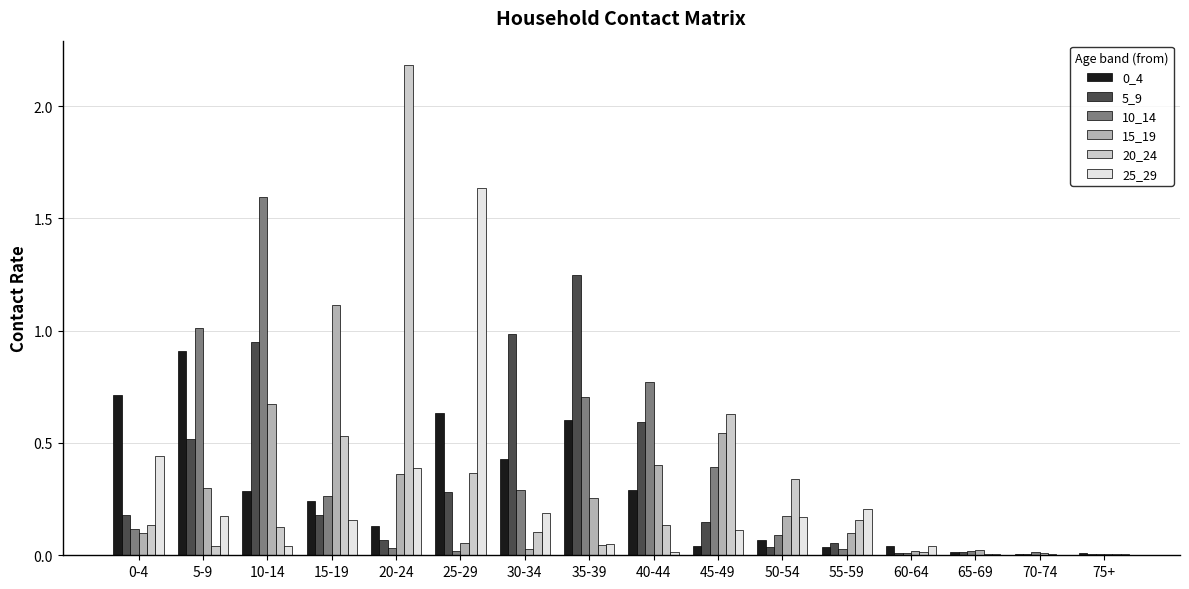

The value of 0_4 at 75+ is 0.0. True or false?

True